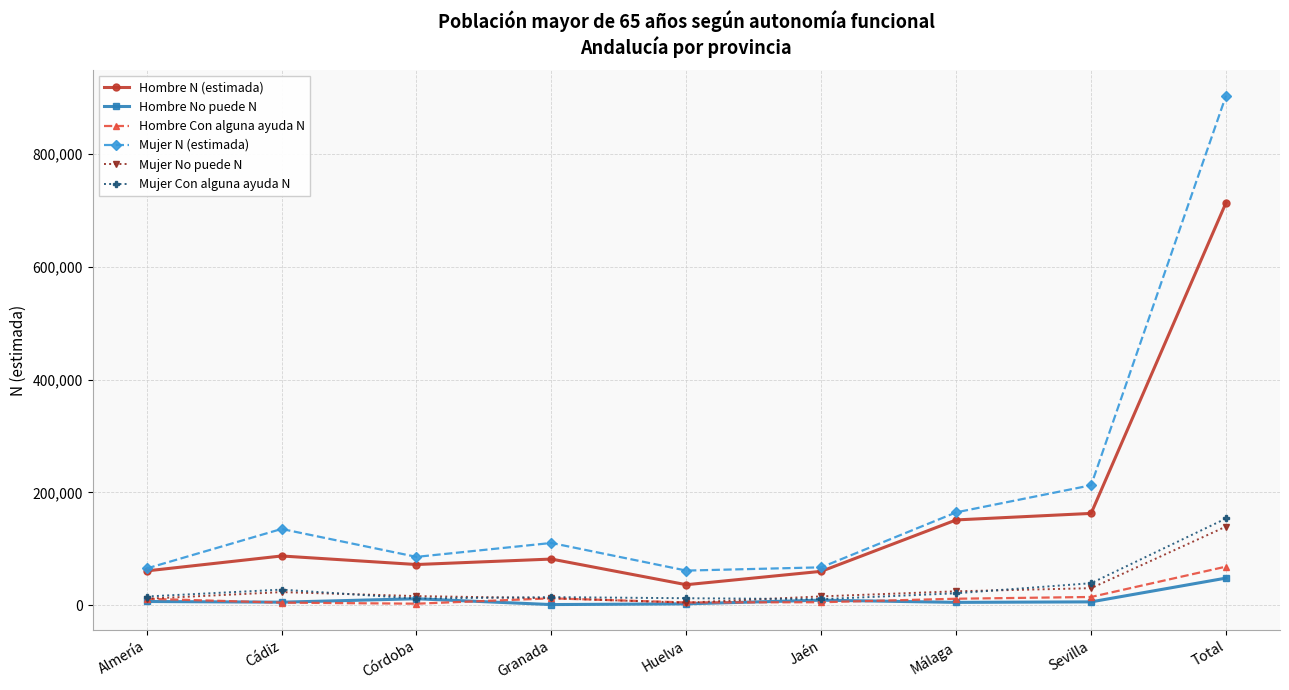

What is the sum of the Hombre Con alguna ayuda N values at Granada and Total?

80966